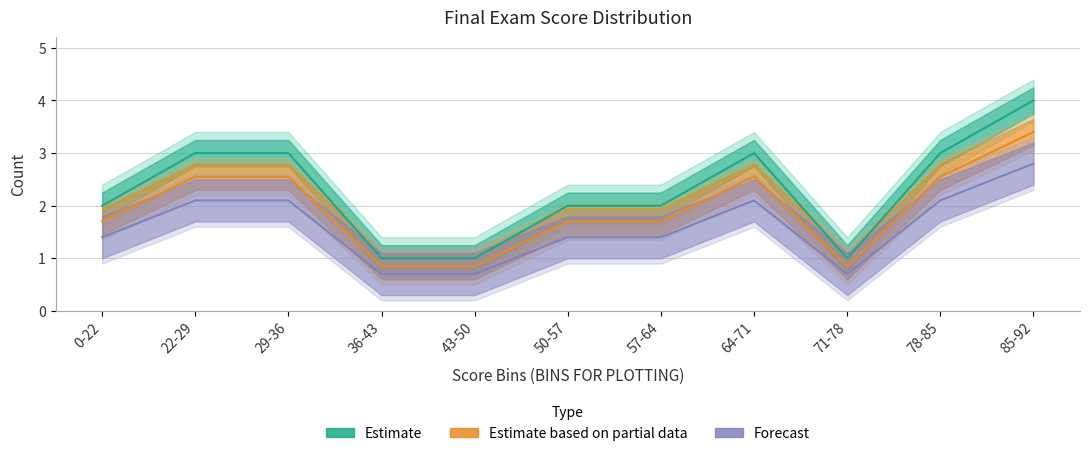

What is the maximum value shown in the chart?

4.0